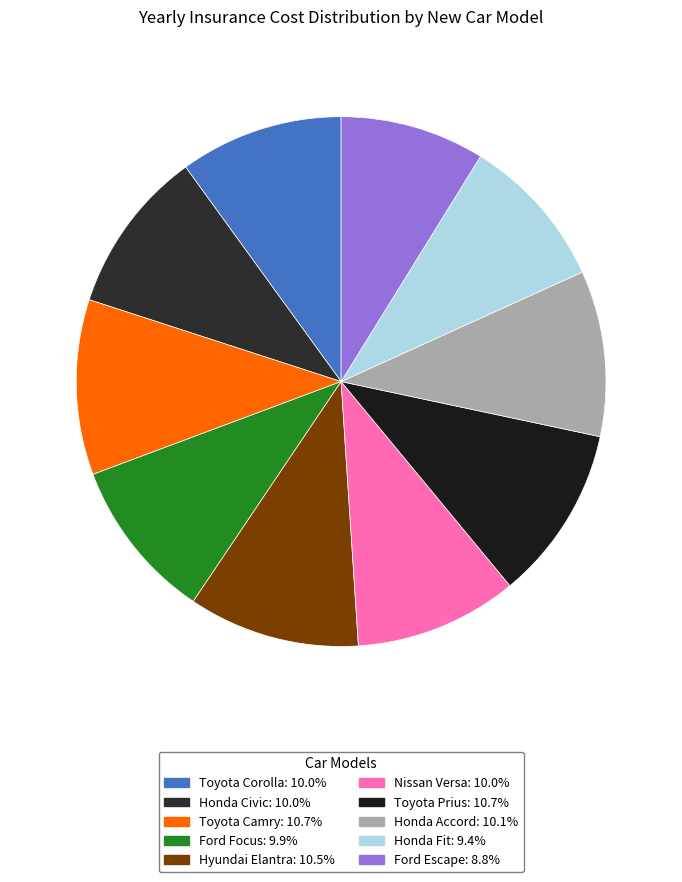

How many slices are in this pie chart?

10